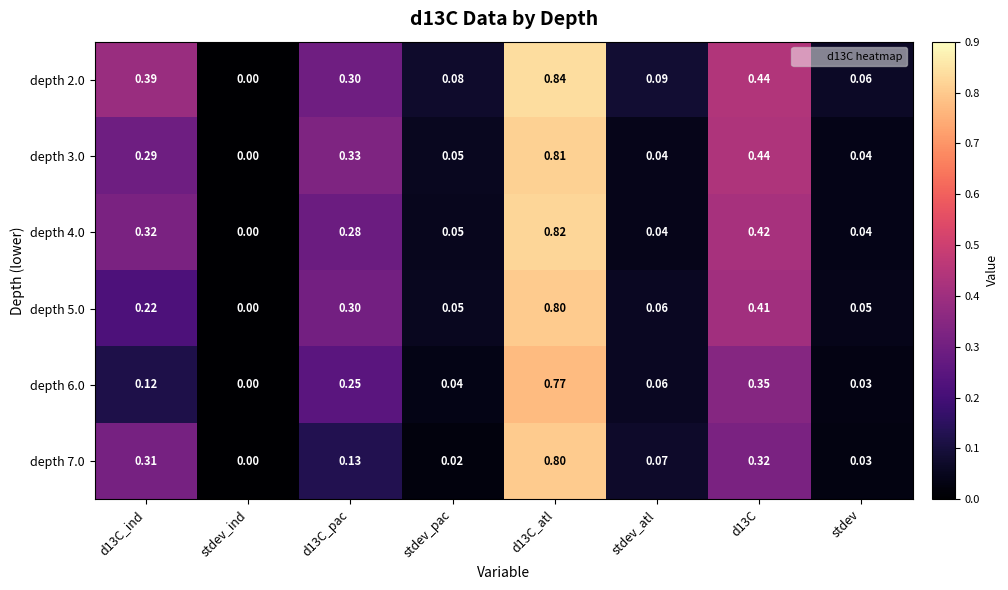

Is the value of depth 4.0 at d13C_atl greater than the value of depth 7.0 at d13C?

Yes